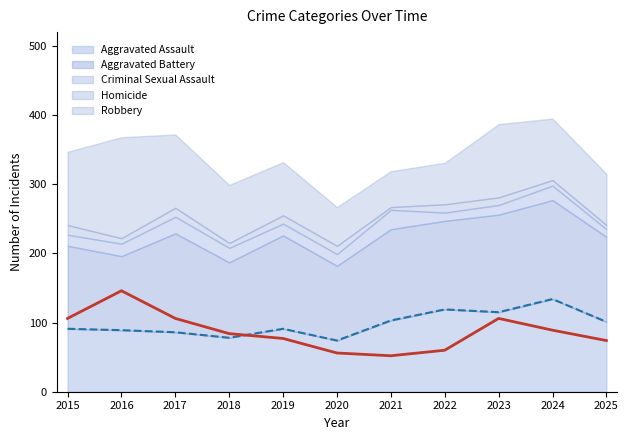

Does the chart have visible grid lines?

No